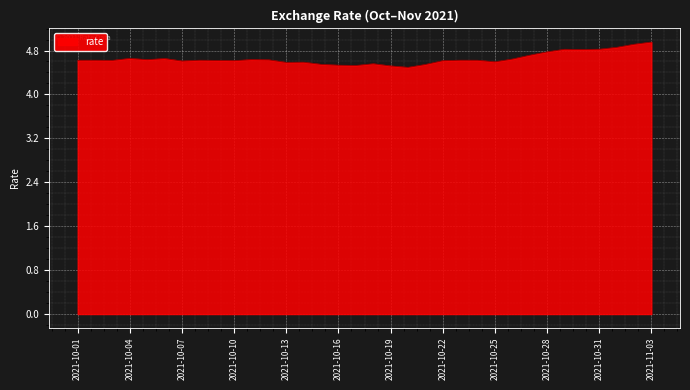

What is the maximum value shown in the chart?

5.0